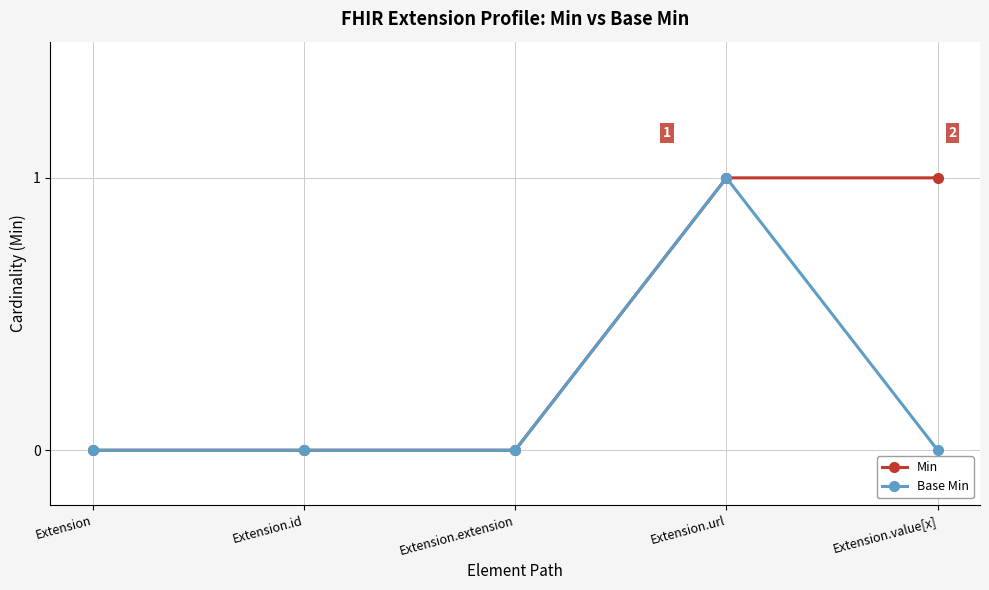

The value of Min at Extension is 0. True or false?

True